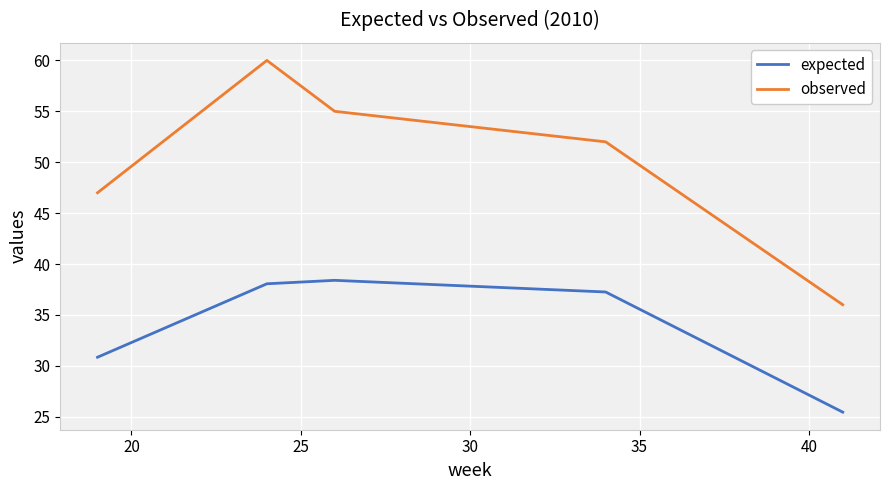

What is the smallest value displayed?

25.4